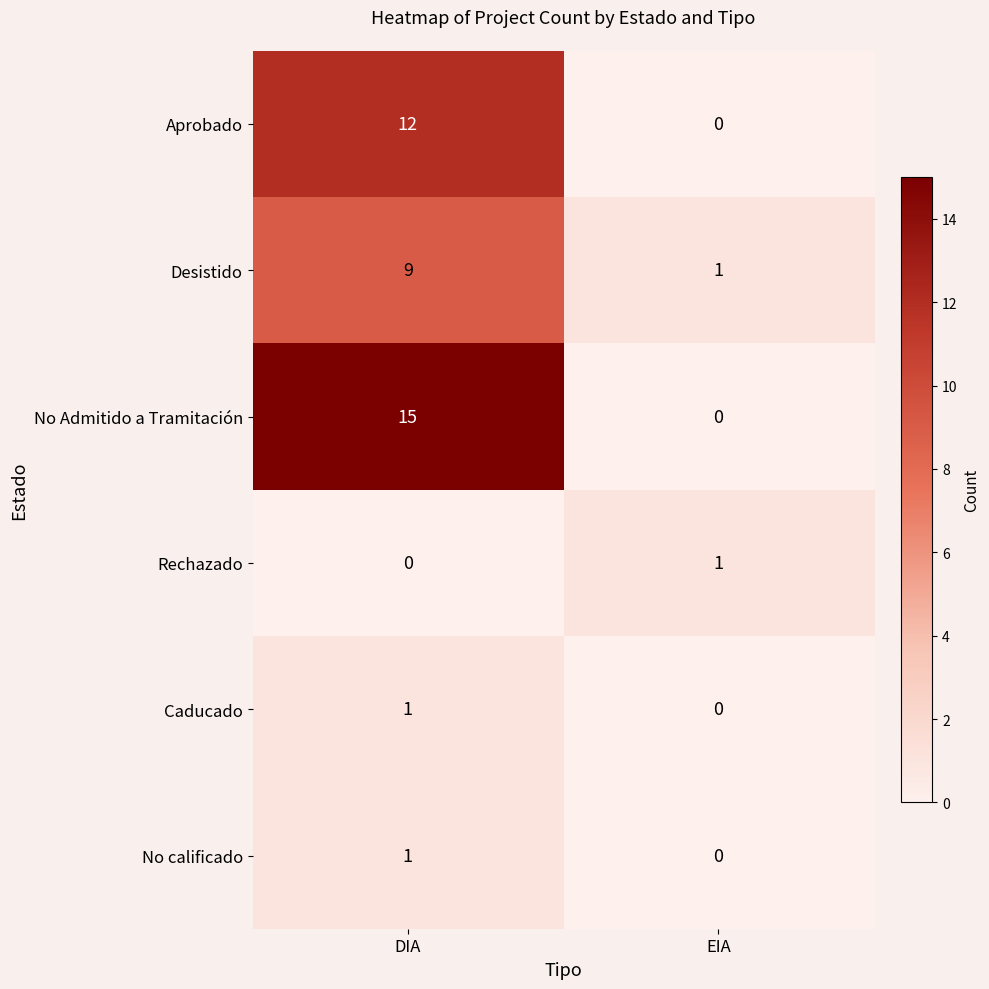

What is the difference between the Desistido values at EIA and DIA?

8